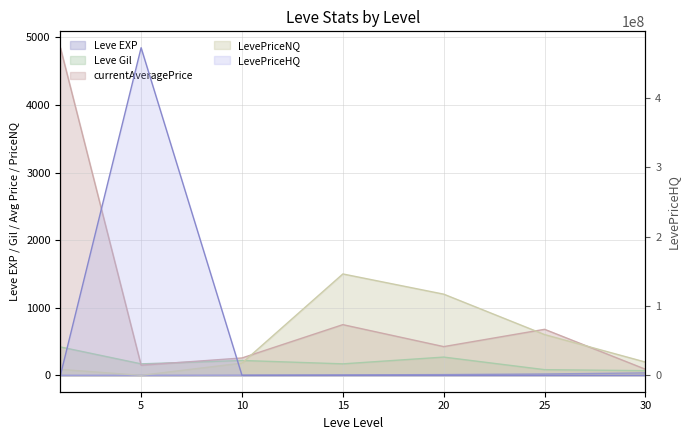

Between which two adjacent categories do LevePriceNQ and Leve Gil first intersect?

10 and 15